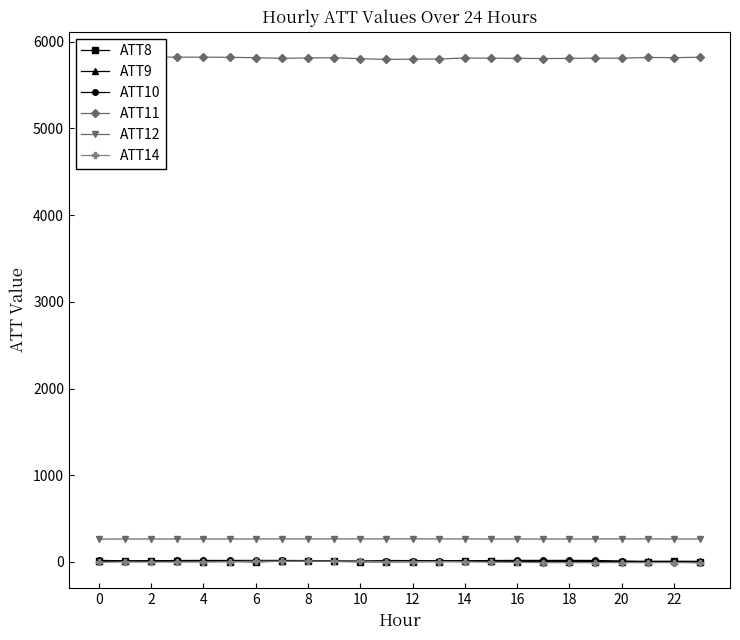

List the series in order of their peak value, highest first.

ATT11, ATT12, ATT10, ATT9, ATT8, ATT14